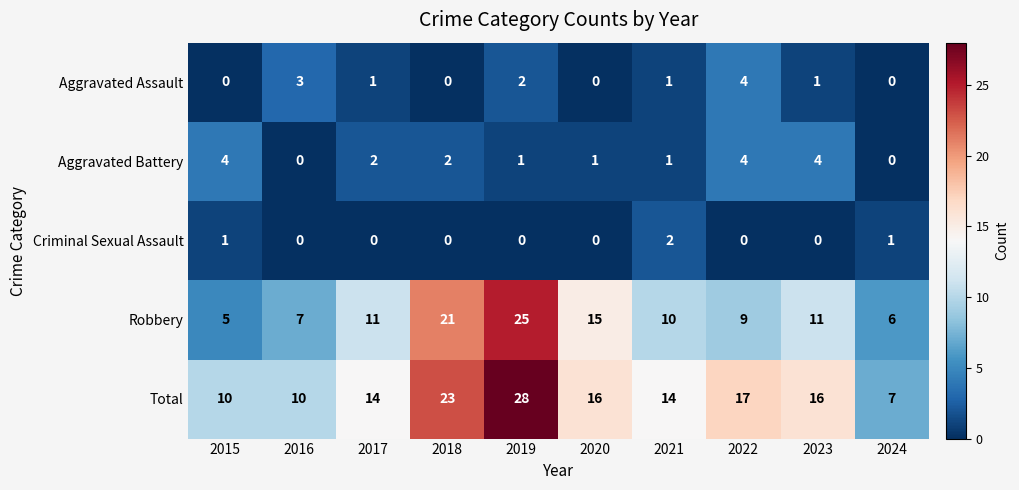

At which label does Criminal Sexual Assault reach its peak?

2021